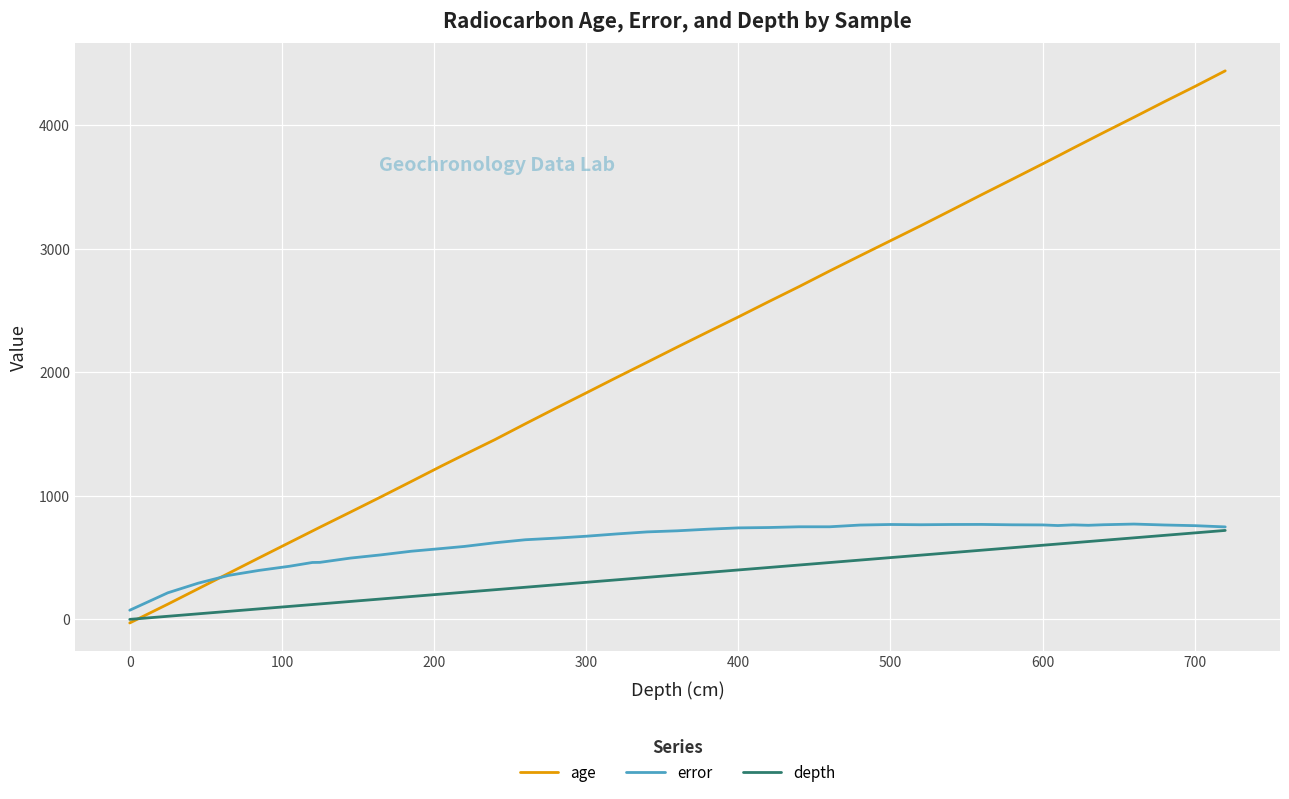

What is the maximum value for error?

771.5